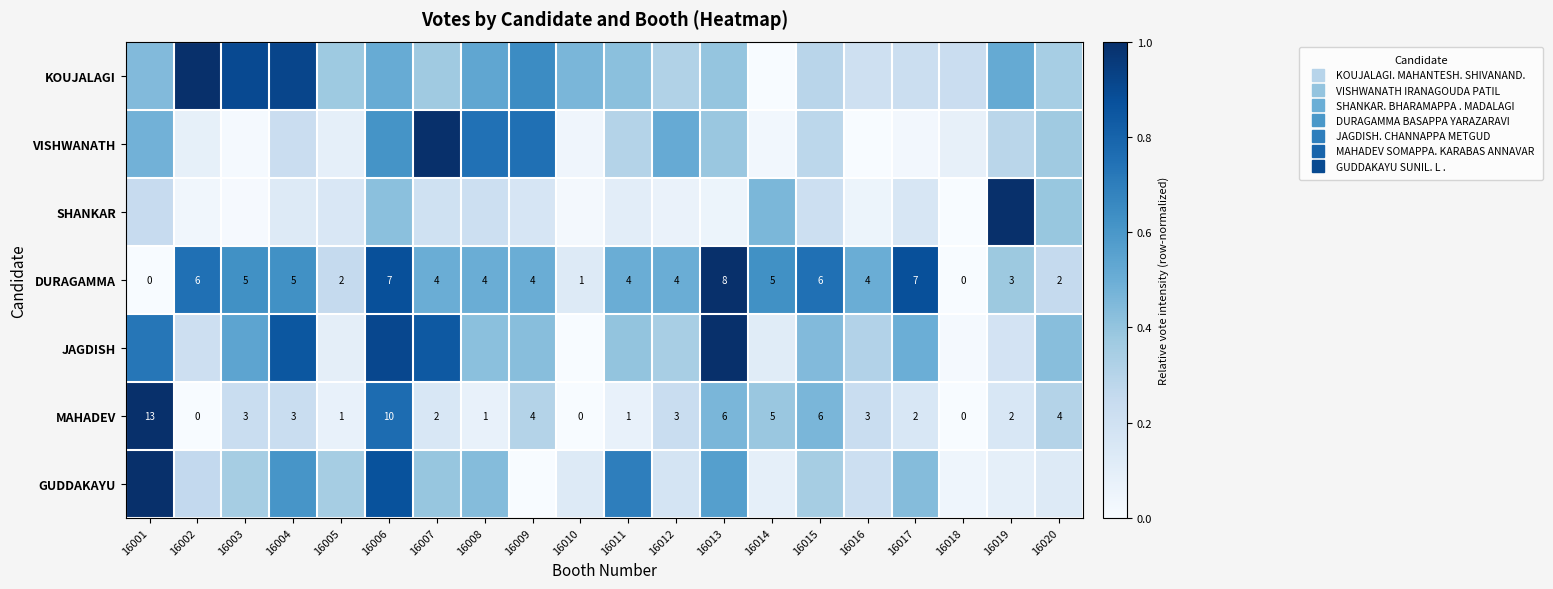

At which category is the sum across all series the highest?

16006